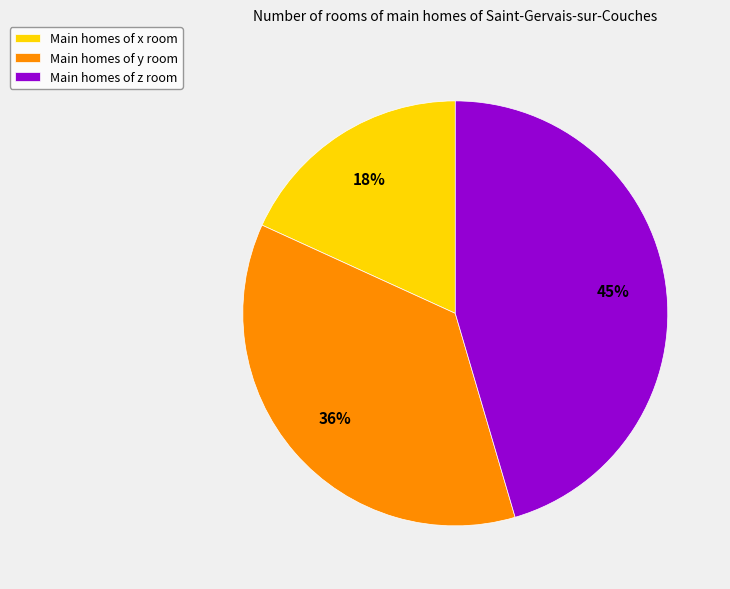

Does any single category account for the majority?

No